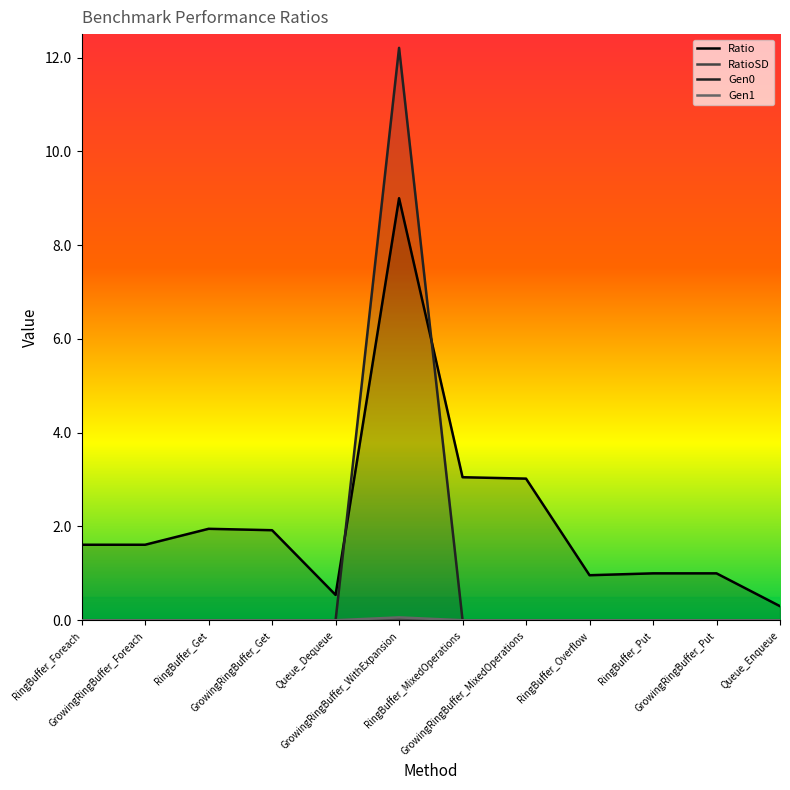

The value of Gen1 at RingBuffer_Foreach is 0.0. True or false?

True